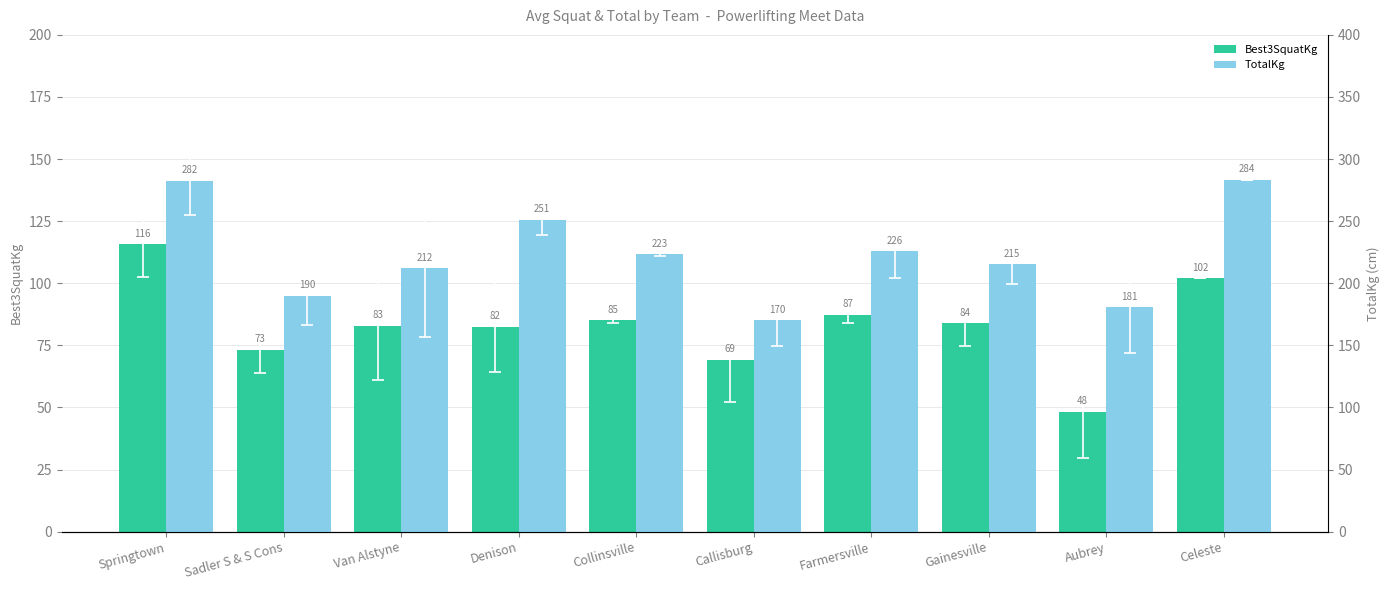

Reading left to right, transcribe all the data shown in this chart.

Best3SquatKg: Springtown=115.7	Sadler S & S Cons=73.1	Van Alstyne=82.8	Denison=82.4	Collinsville=85.0	Callisburg=69.2	Farmersville=87.3	Gainesville=83.9	Aubrey=48.2	Celeste=102.1
TotalKg: Springtown=282.4	Sadler S & S Cons=189.9	Van Alstyne=212.1	Denison=251.0	Collinsville=223.4	Callisburg=170.1	Farmersville=225.7	Gainesville=215.5	Aubrey=180.7	Celeste=283.5